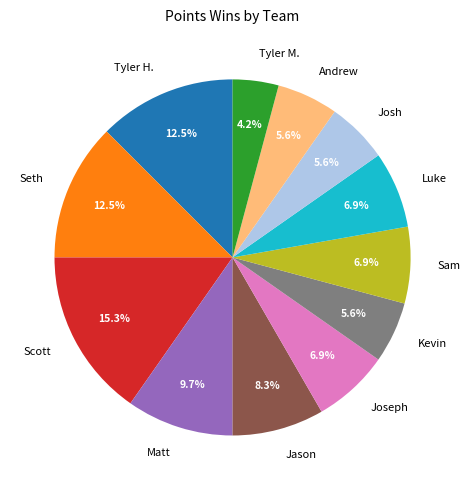

What is the largest slice in the pie chart?

Scott